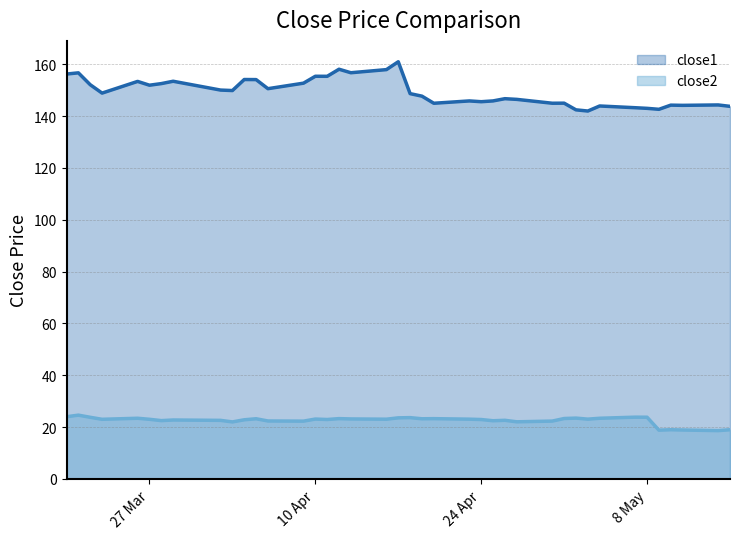

Which series has the largest range (max minus min)?

close1